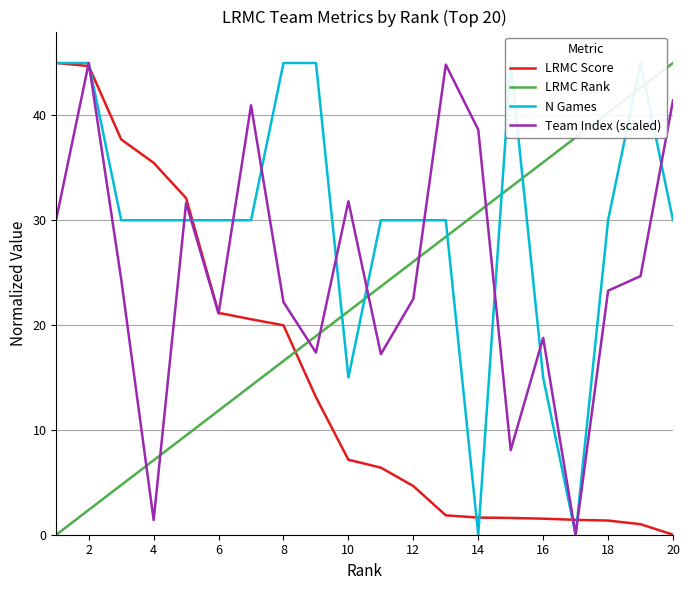

How many positive values does the Team Index (scaled) series have?

19